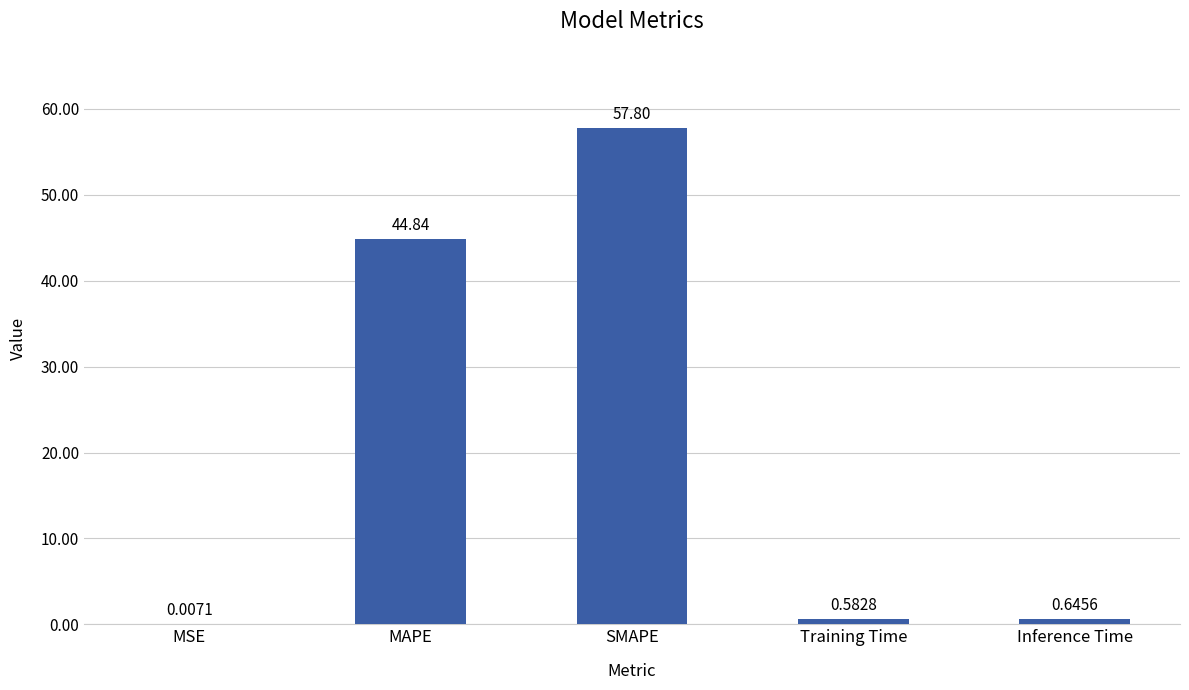

Are the bars grouped side by side (vs. stacked)?

No